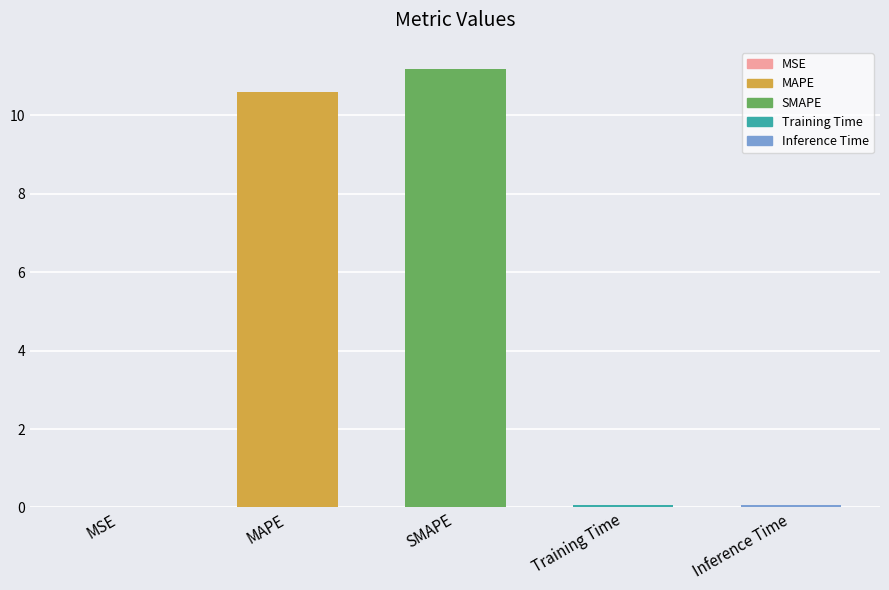

The chart shows a value of 14.2 at MAPE. True or false?

False